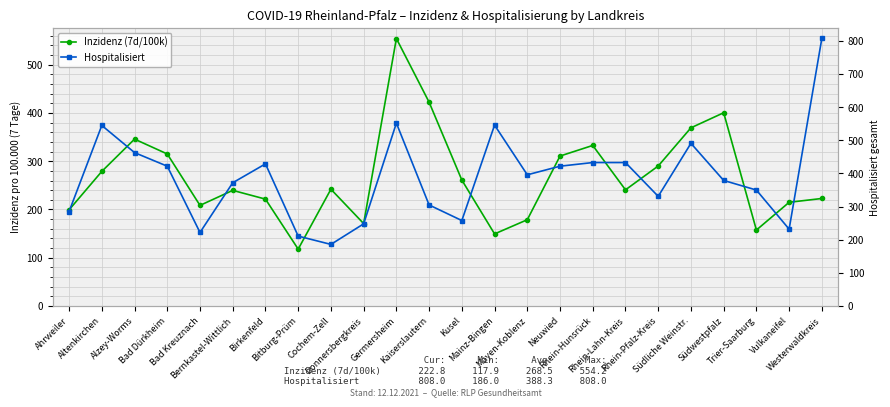

Between Alzey-Worms and Rhein-Lahn-Kreis, which series saw the biggest shift?

Inzidenz (7d/100k)